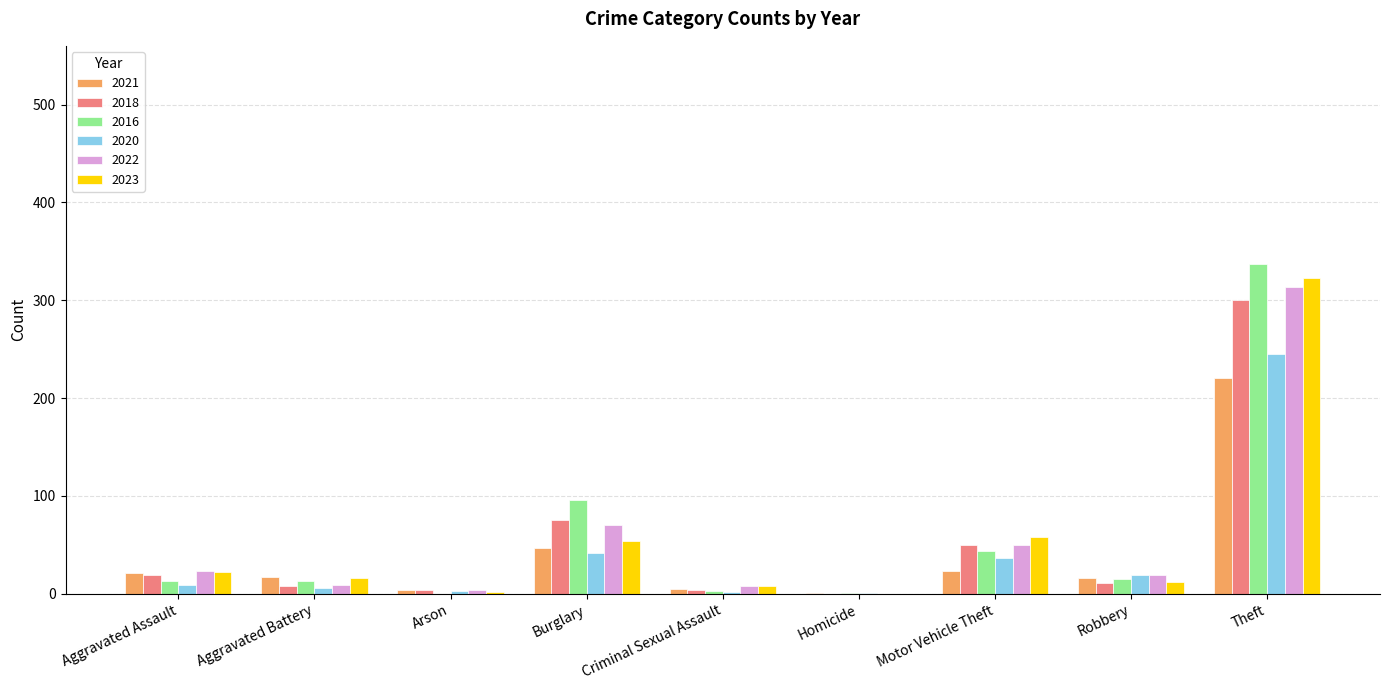

Is it true that 2023 equals 199 at Homicide?

False